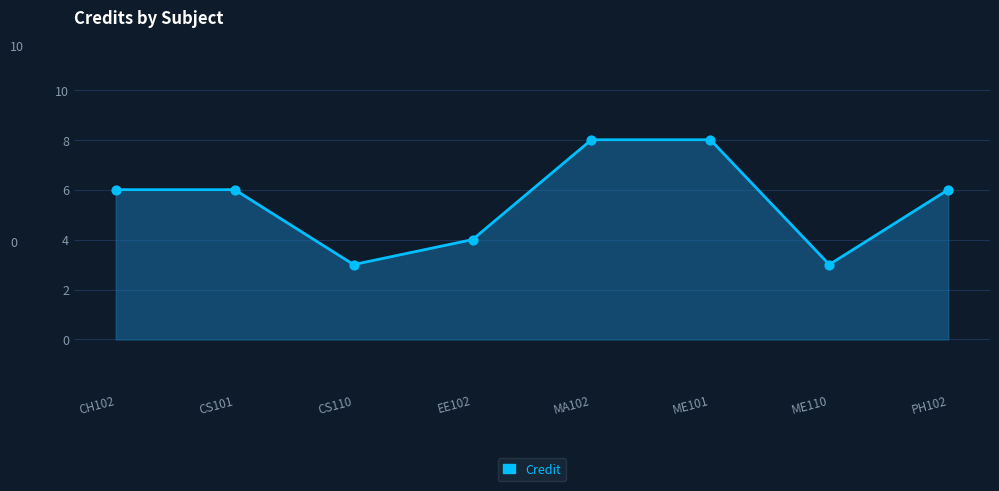

What is the ratio of the value at ME101 to the value at MA102?

1.0